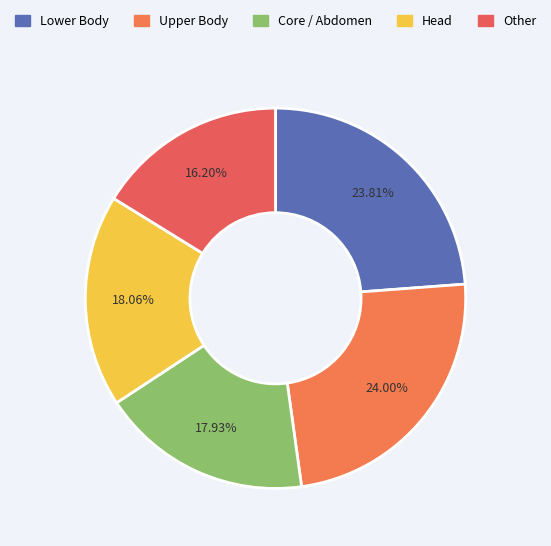

How many segments does this pie chart have?

5